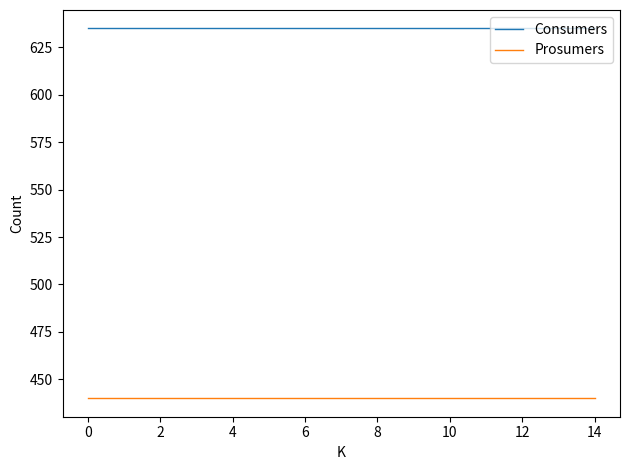

True or false: Consumers and Prosumers cross at least once.

False